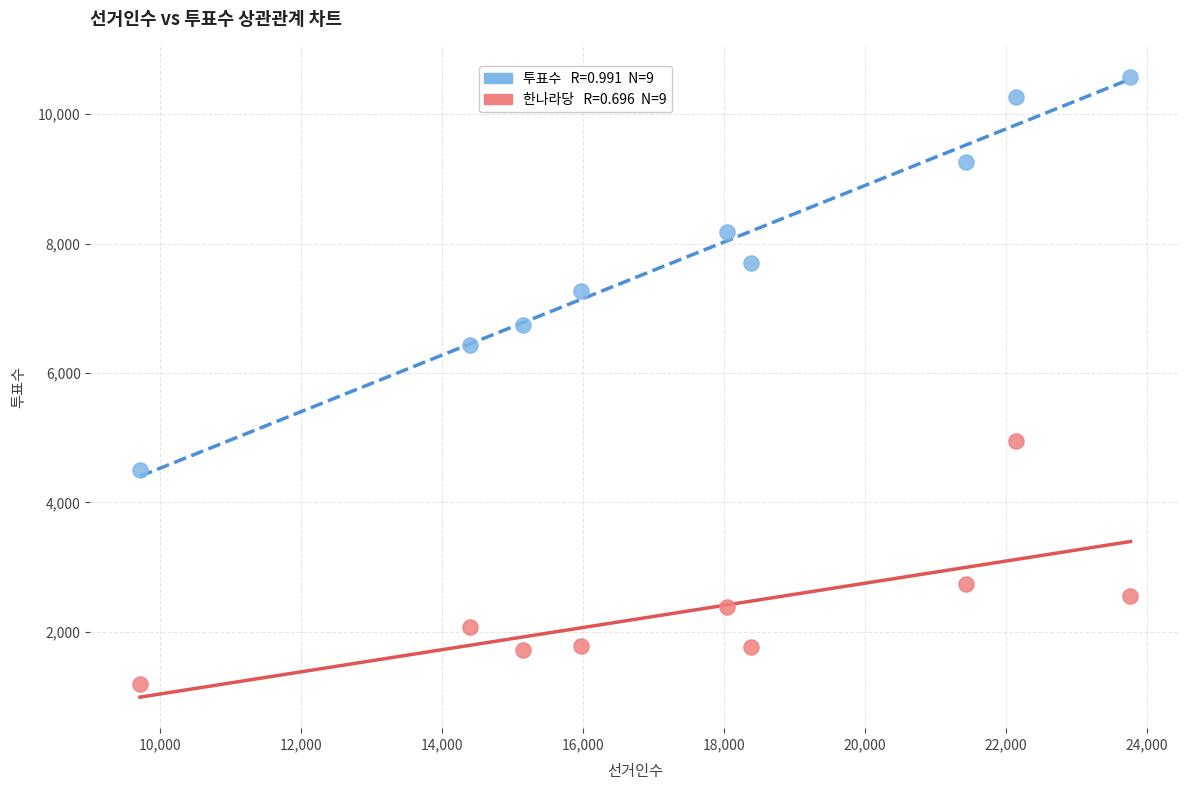

Across all data points, what is the range of X values (max minus min)?

14063